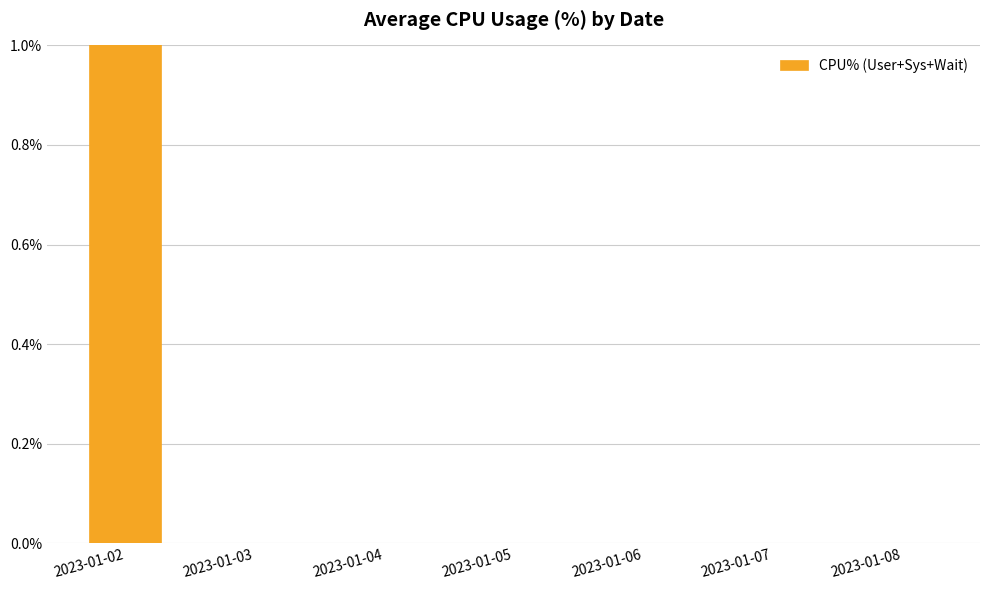

Rank the categories by value from highest to lowest.

2023-01-02, 2023-01-03, 2023-01-04, 2023-01-05, 2023-01-06, 2023-01-07, 2023-01-08